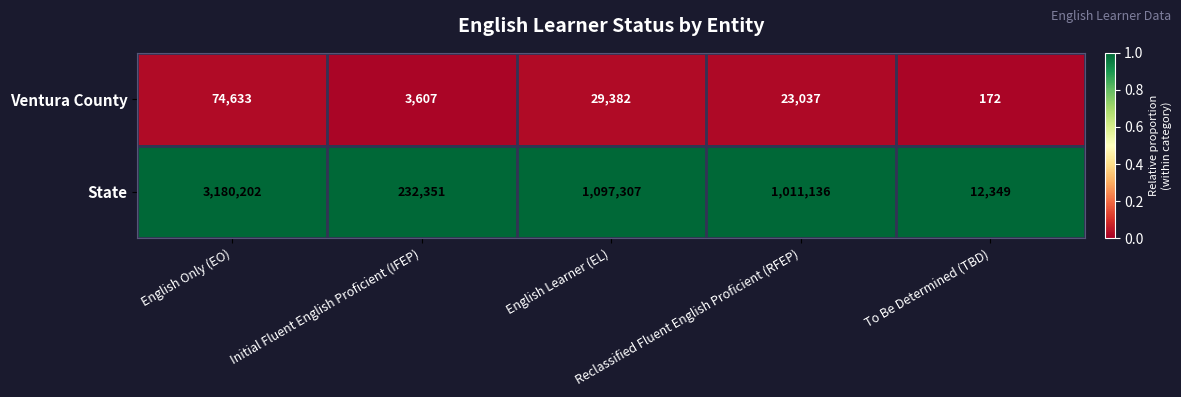

List the series in order of their peak value, lowest first.

Ventura County, State